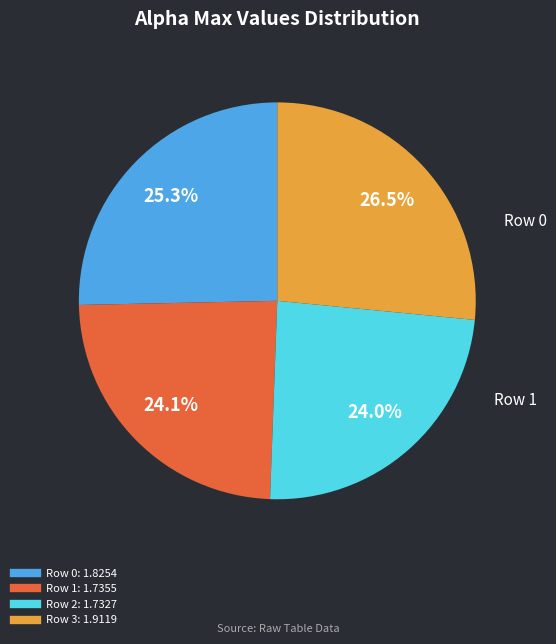

Is there any slice that represents more than half of the pie?

No